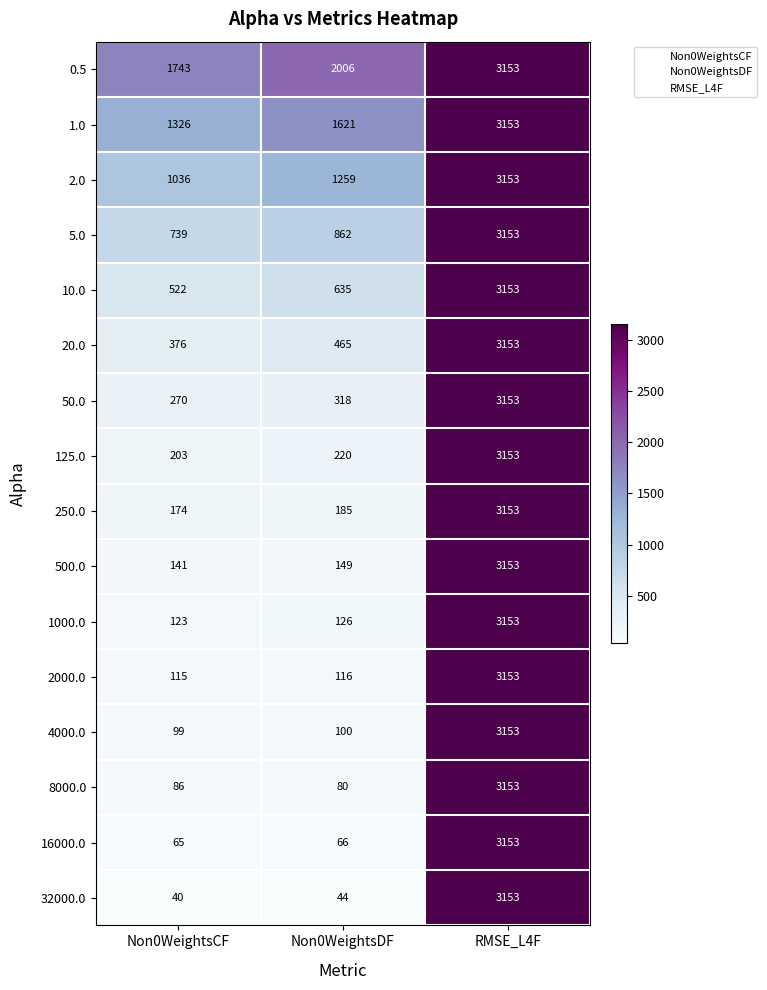

At Non0WeightsCF, list the series in order from smallest to largest.

32000.0, 16000.0, 8000.0, 4000.0, 2000.0, 1000.0, 500.0, 250.0, 125.0, 50.0, 20.0, 10.0, 5.0, 2.0, 1.0, 0.5